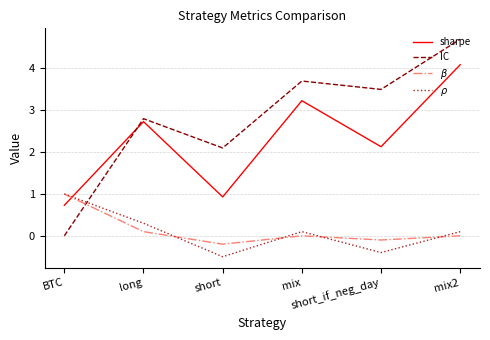

What is the sum of the $\beta$ values at short and short_if_neg_day?

-0.3